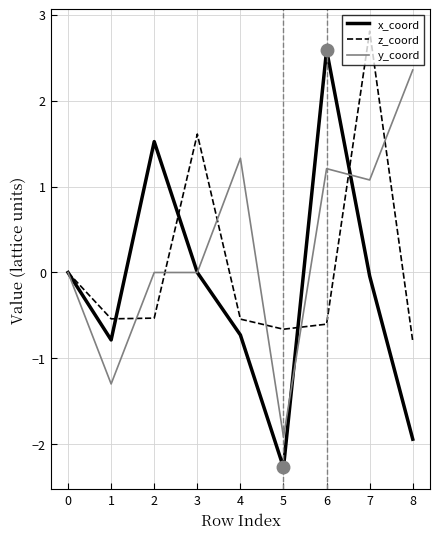

Where is z_coord nearest to the value 1?

3